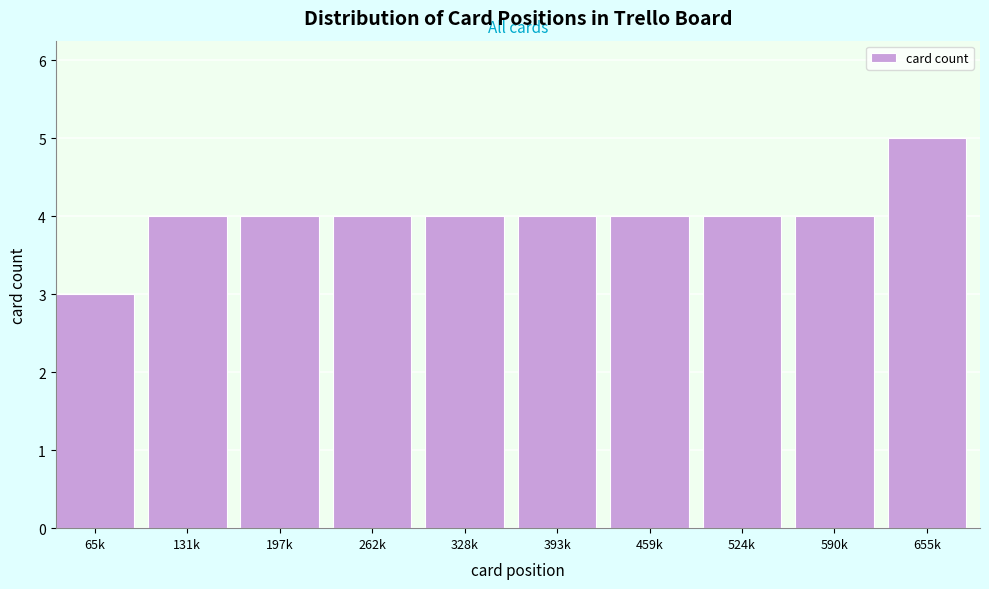

Reading left to right, what are all the values shown in this chart?

65k=3	131k=4	197k=4	262k=4	328k=4	393k=4	459k=4	524k=4	590k=4	655k=5